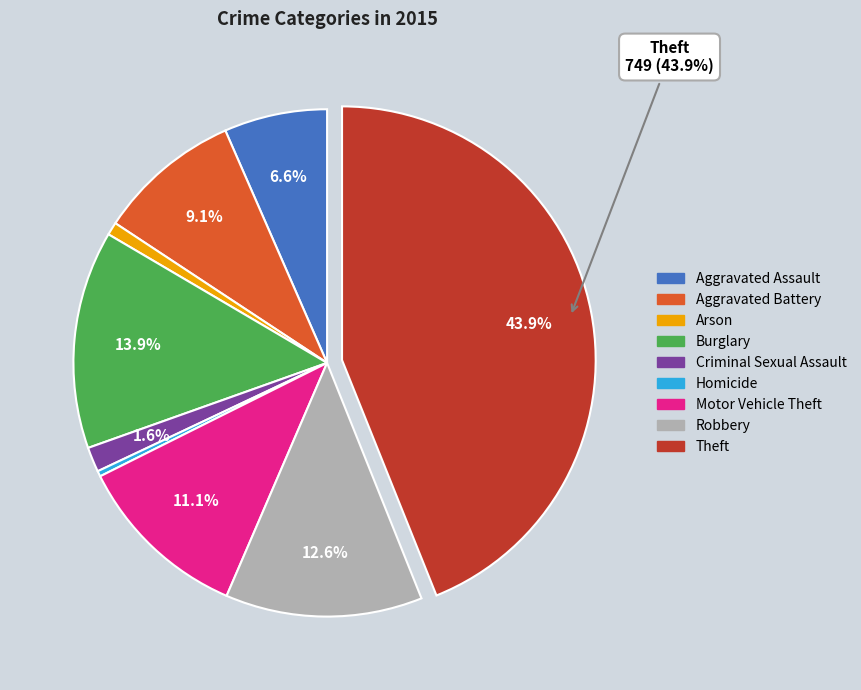

Is Robbery the majority of the pie?

No